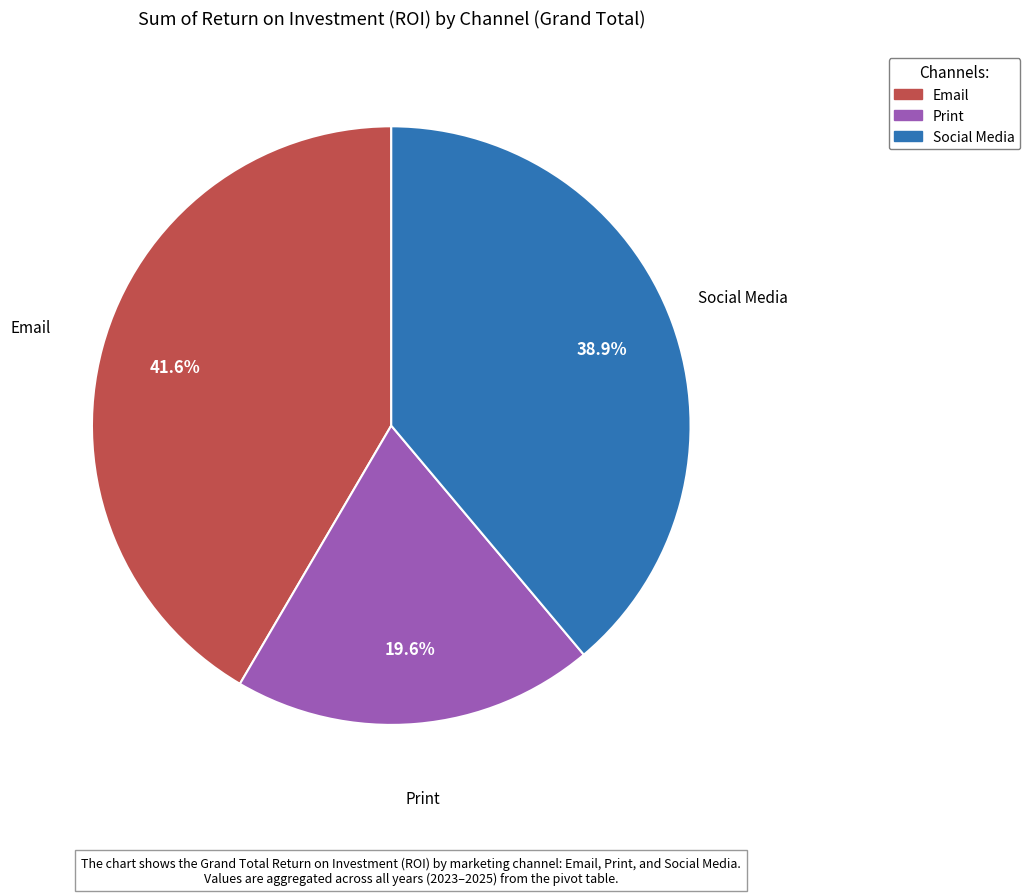

How many segments does this pie chart have?

3